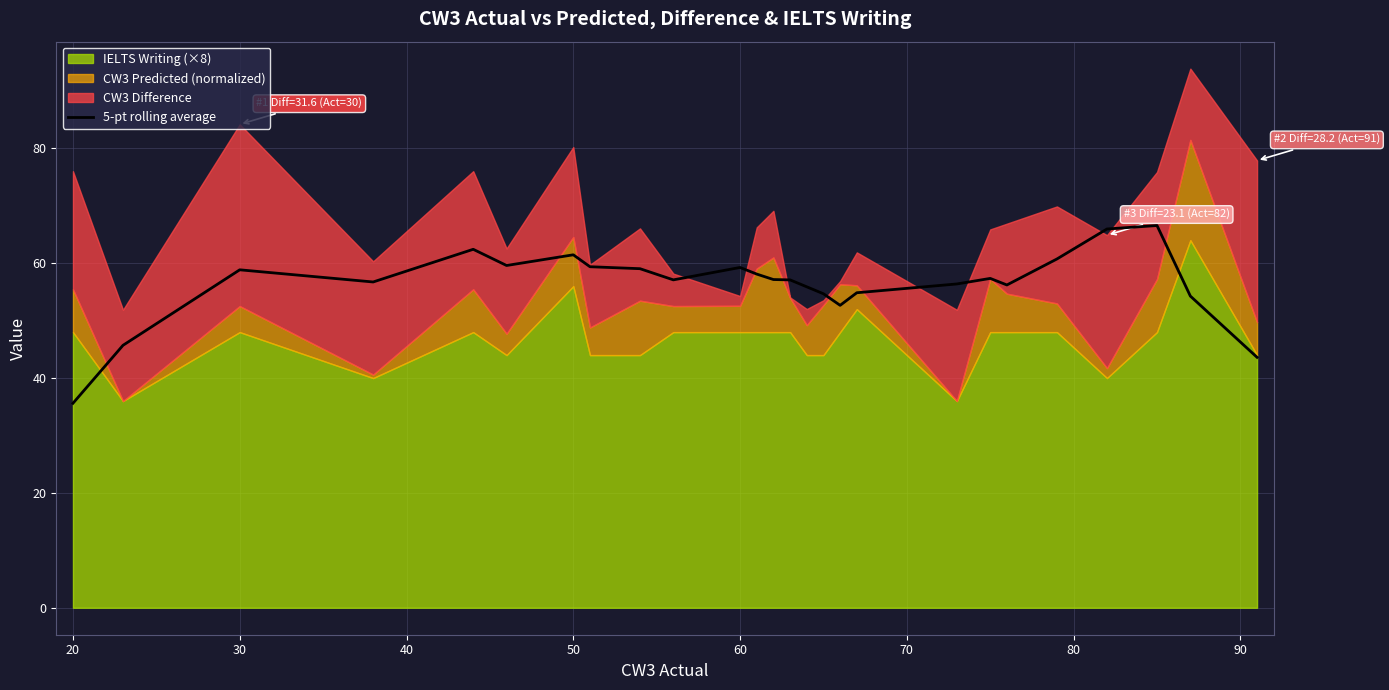

The 5-pt rolling average series shows 35.6 at 20. True or false?

True